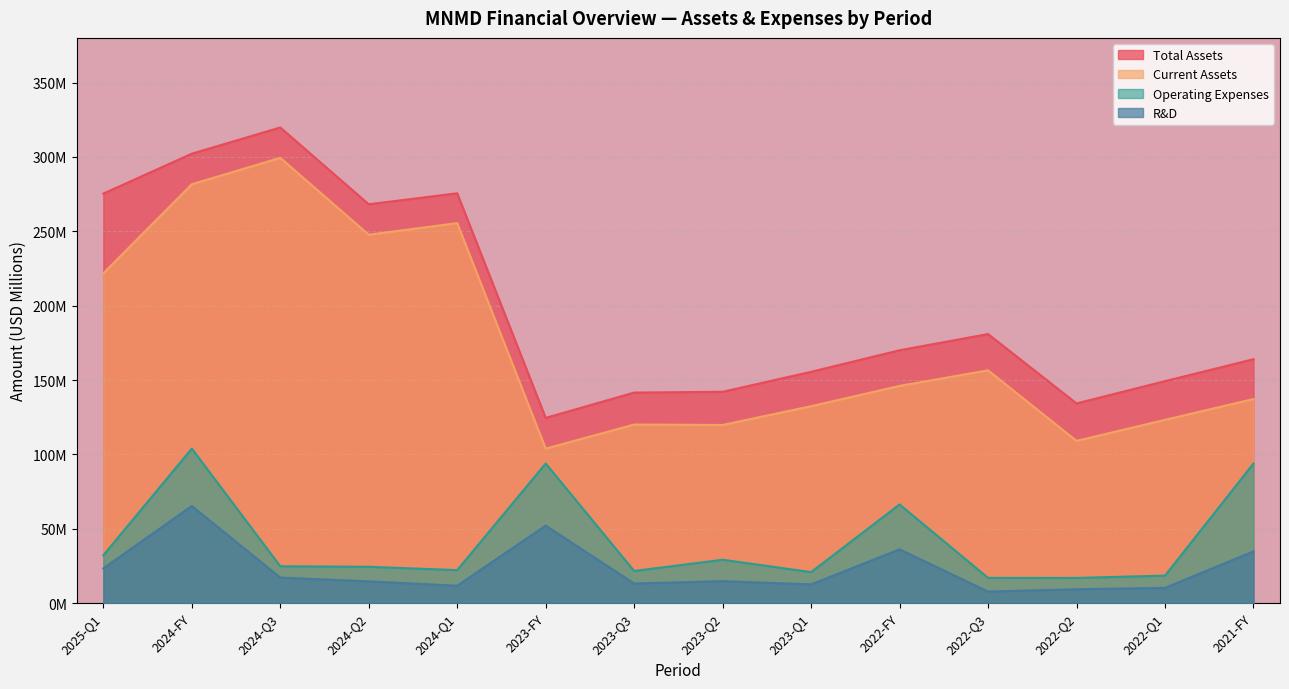

What is the total value across all series at 2021-FY?

429.9